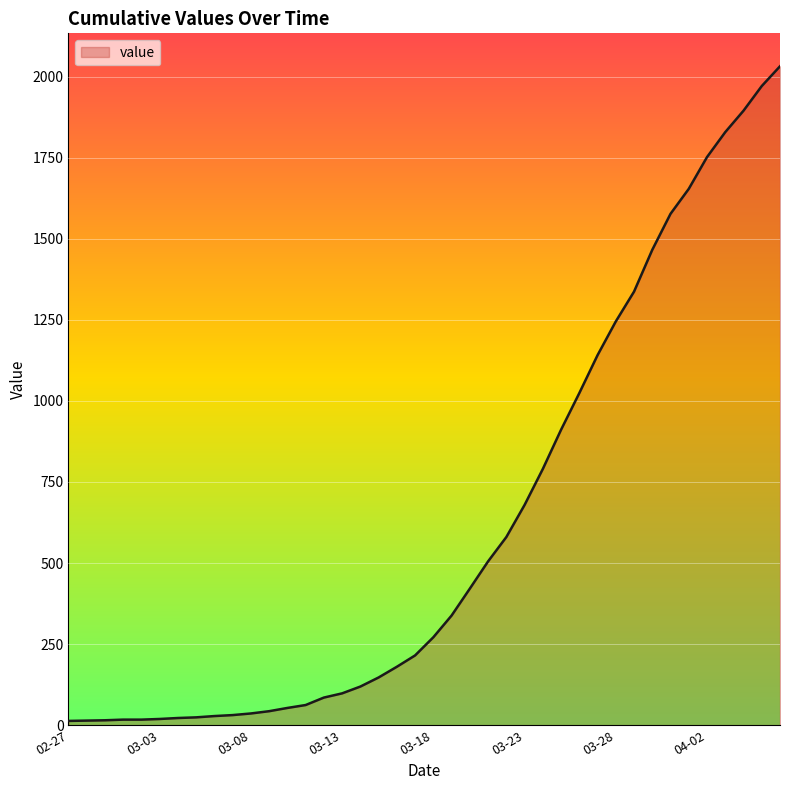

What is the maximum value shown in the chart?

2032